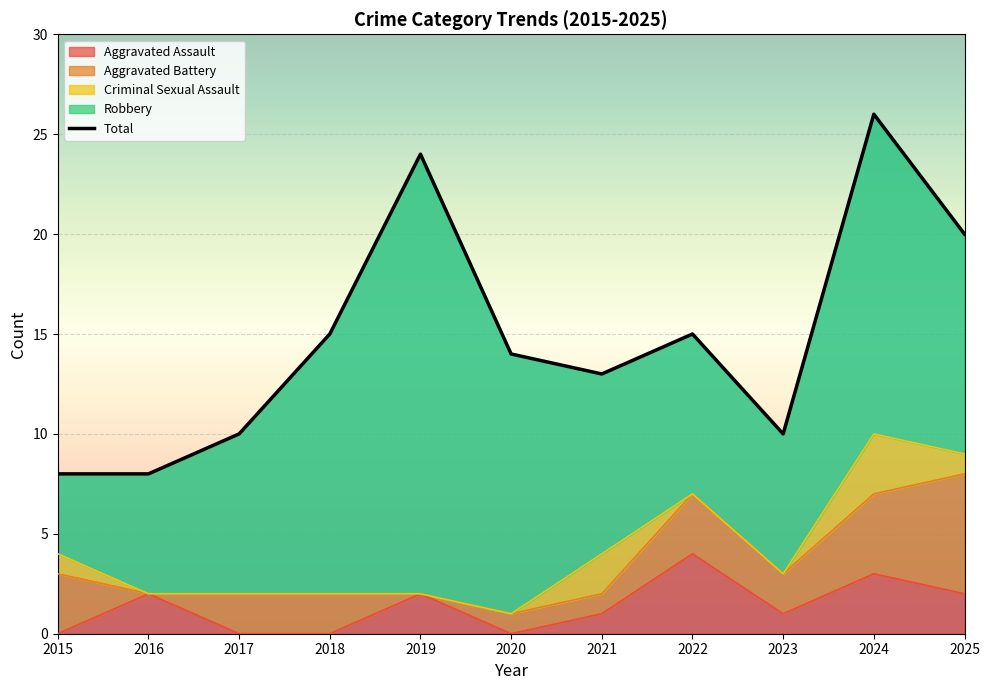

Count the number of values greater than 14.

5